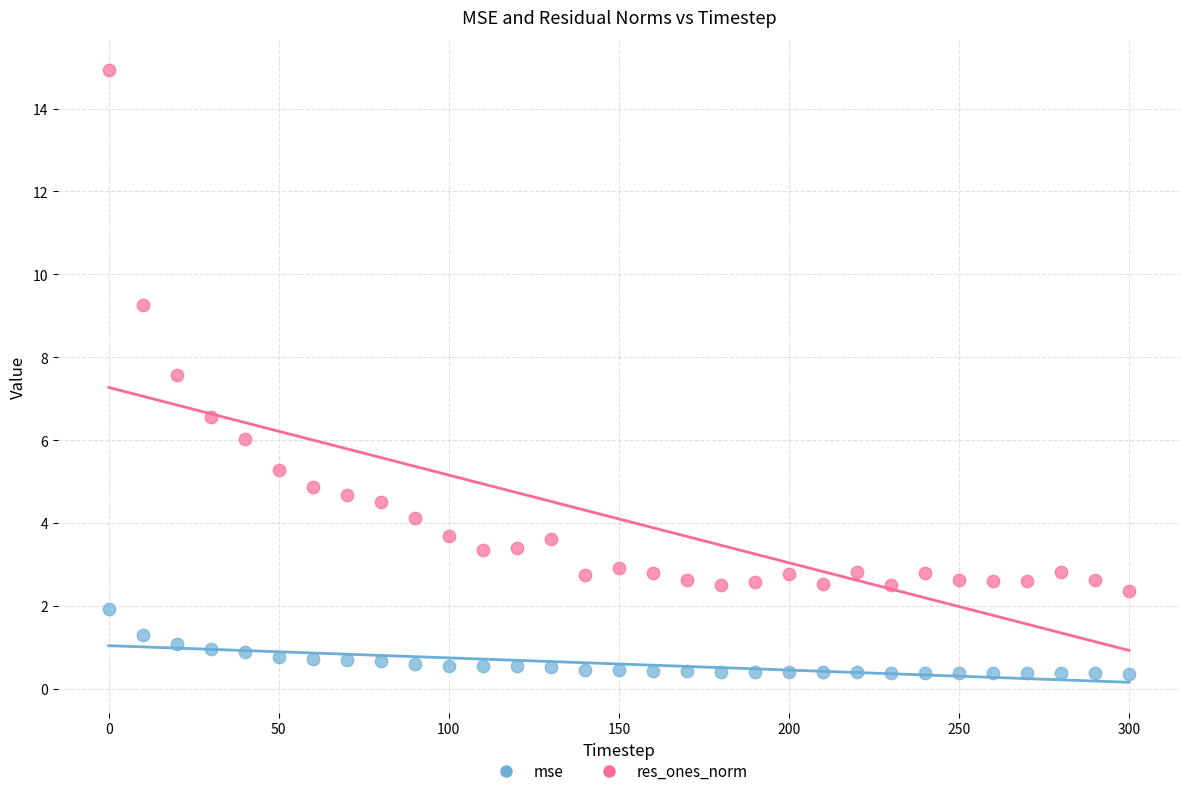

Which series has the largest Y range (max minus min)?

res_ones_norm